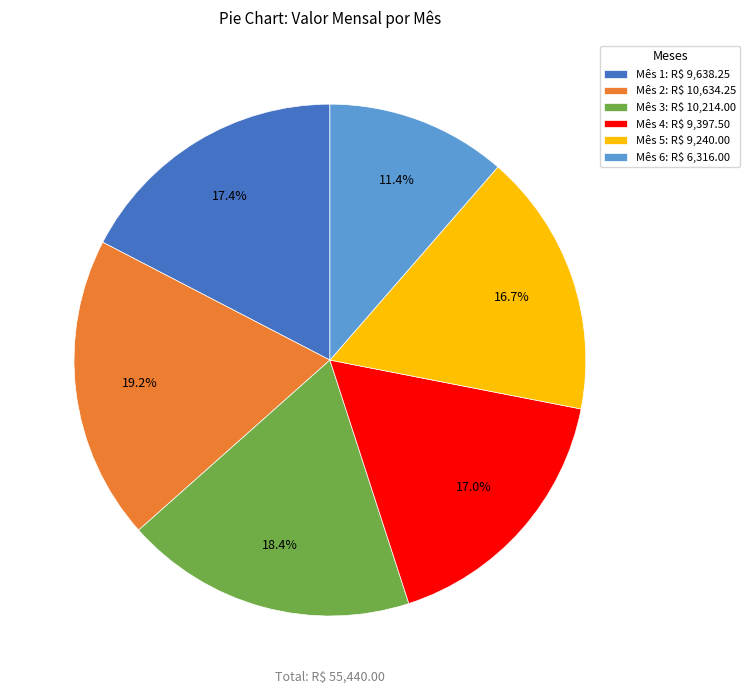

What percentage is NOT represented by Mês 5?

83.3%